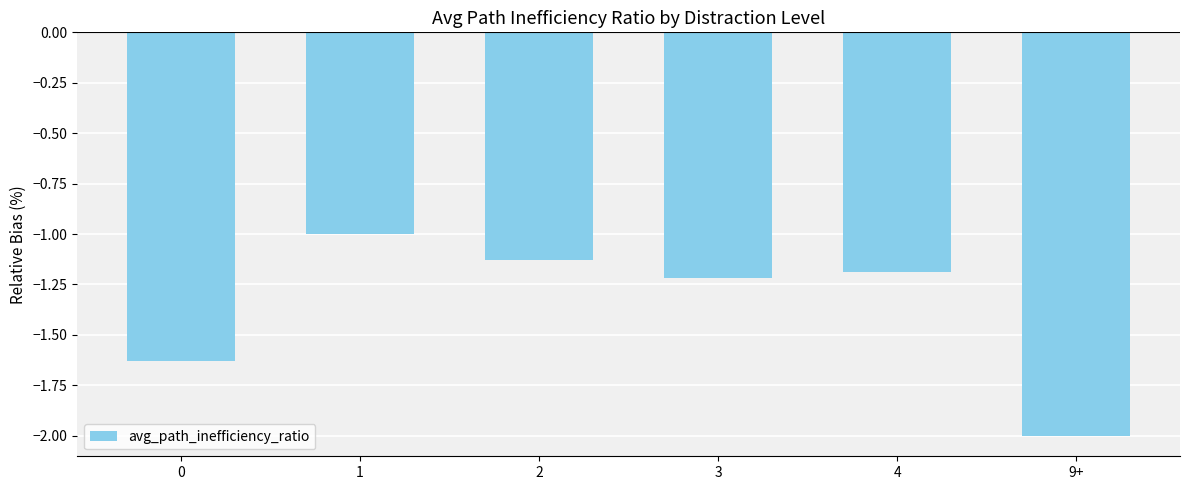

What is the change in value from 2 to 4?

-0.1